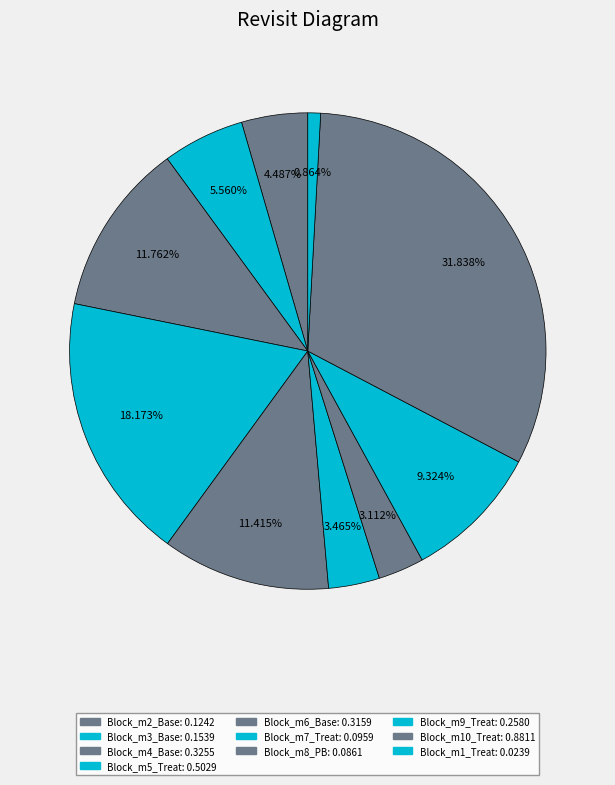

How many slices are in this pie chart?

10